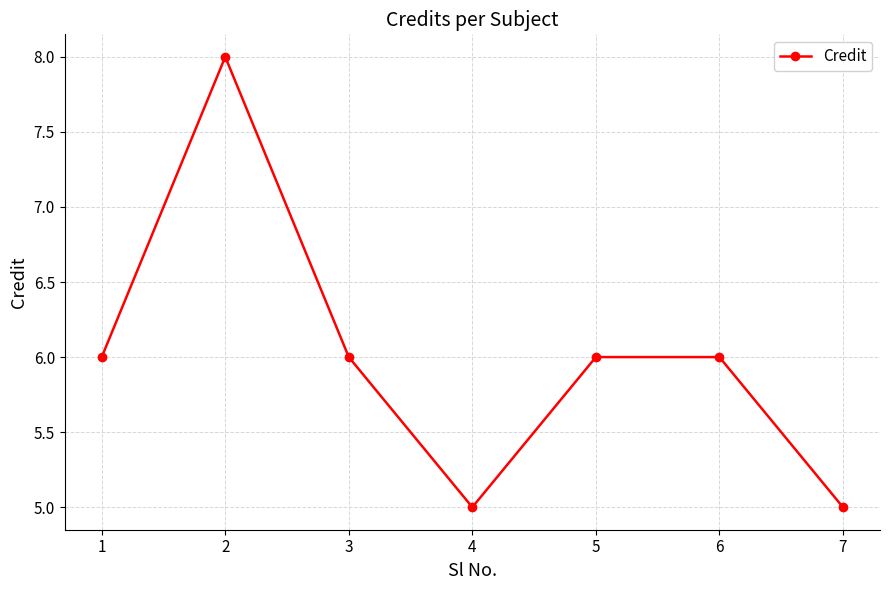

Reading right to left, list all the values displayed in this chart.

5	6	6	5	6	8	6